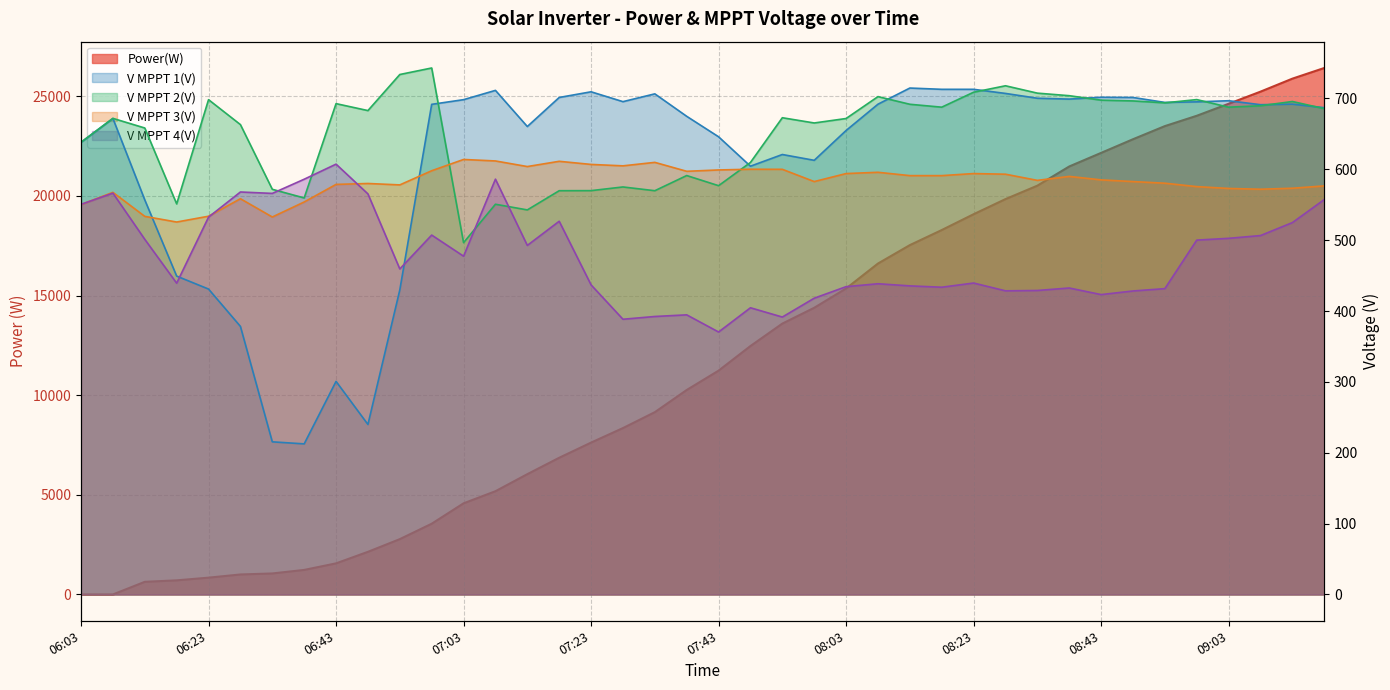

True or false: V MPPT 2(V) has a value of 671.7 at 08:03.

True